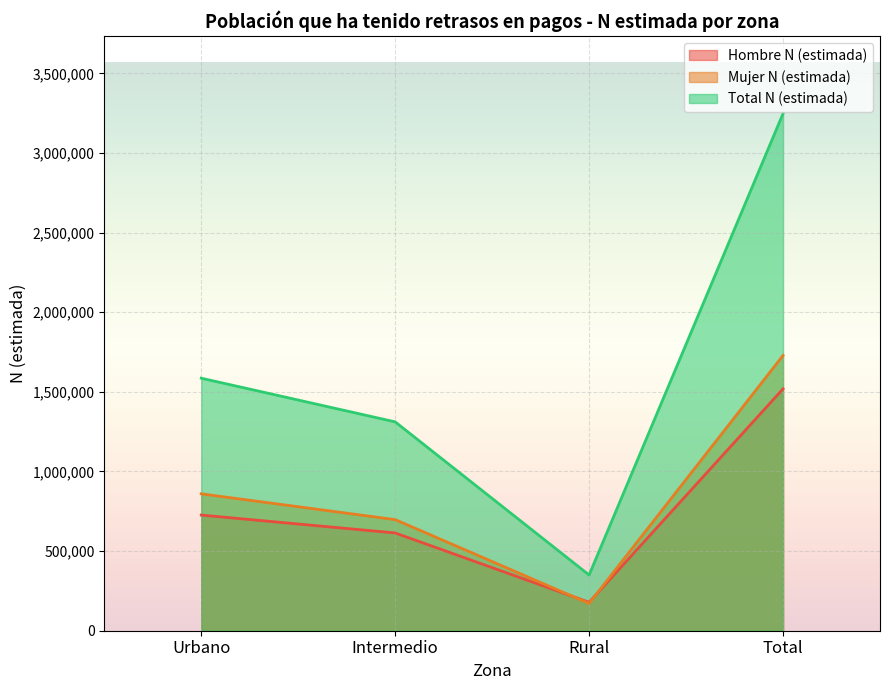

True or false: Hombre N (estimada) and Total N (estimada) cross at least once.

False